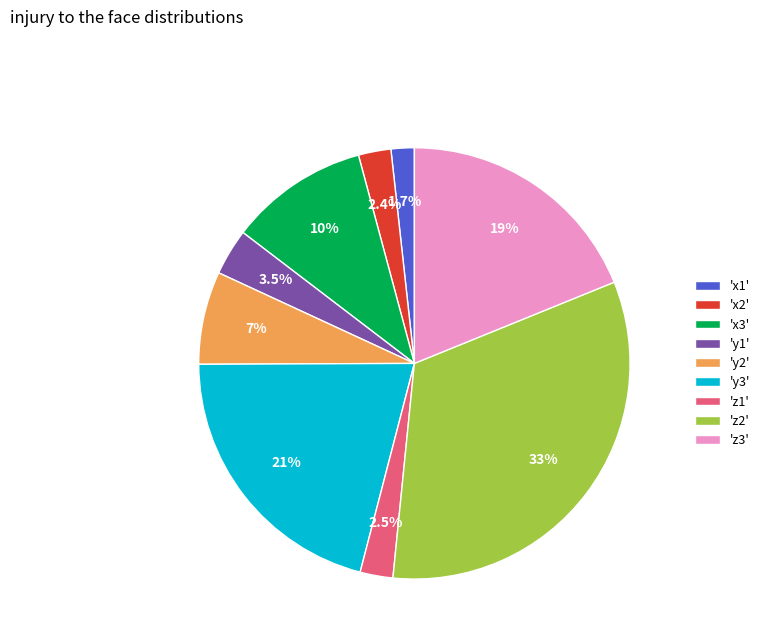

Is there a majority slice in this chart?

No